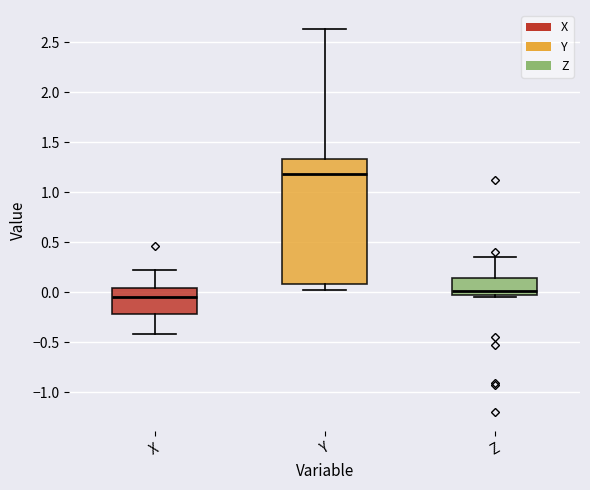

Which box's median line is the highest?

Y